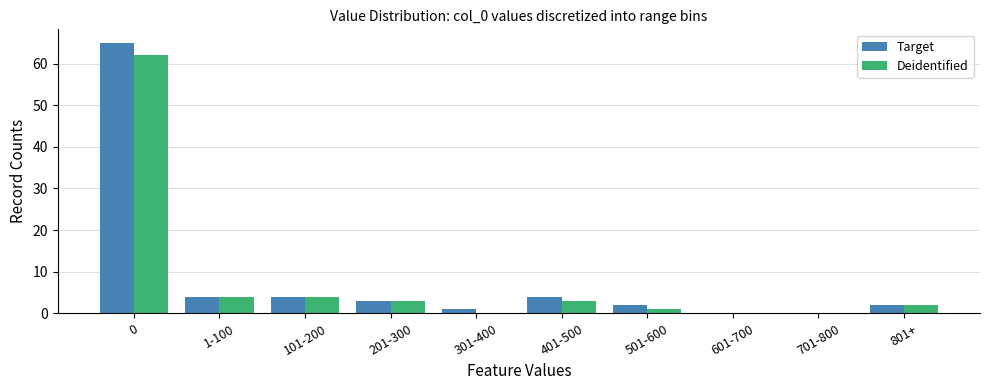

Which series changed the most between 0 and 601-700?

Target